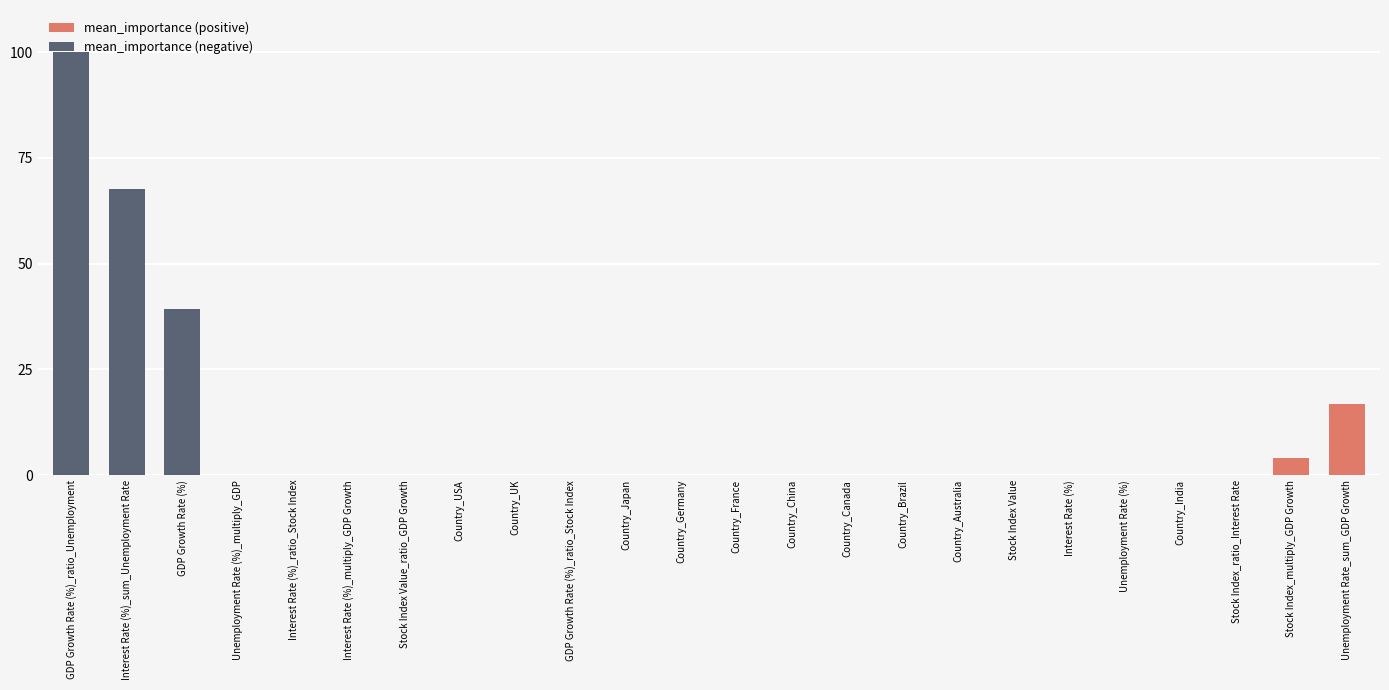

What is the total value across all series at Unemployment Rate_sum_GDP Growth?

16.8